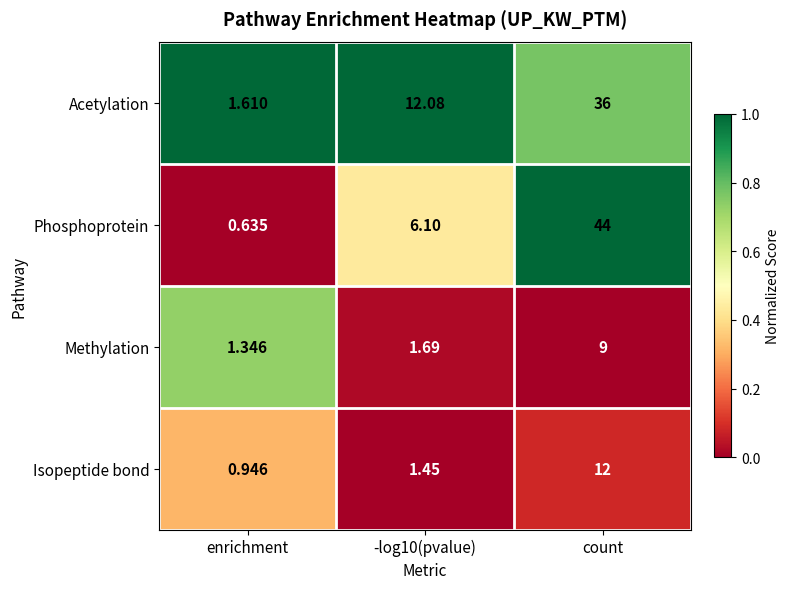

Which series has the largest total across all categories?

Phosphoprotein